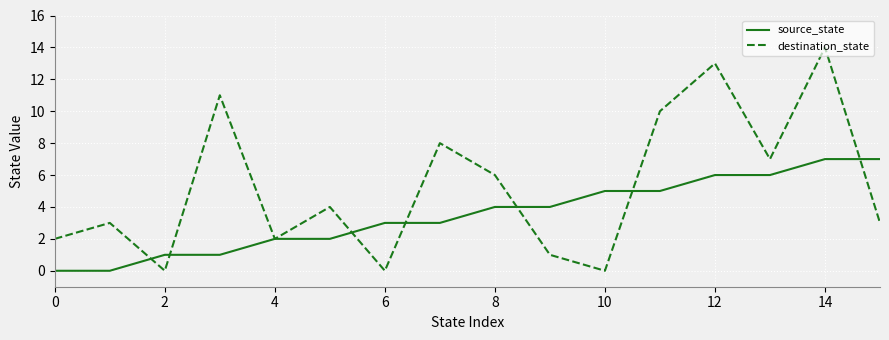

Which series has the largest range (max minus min)?

destination_state